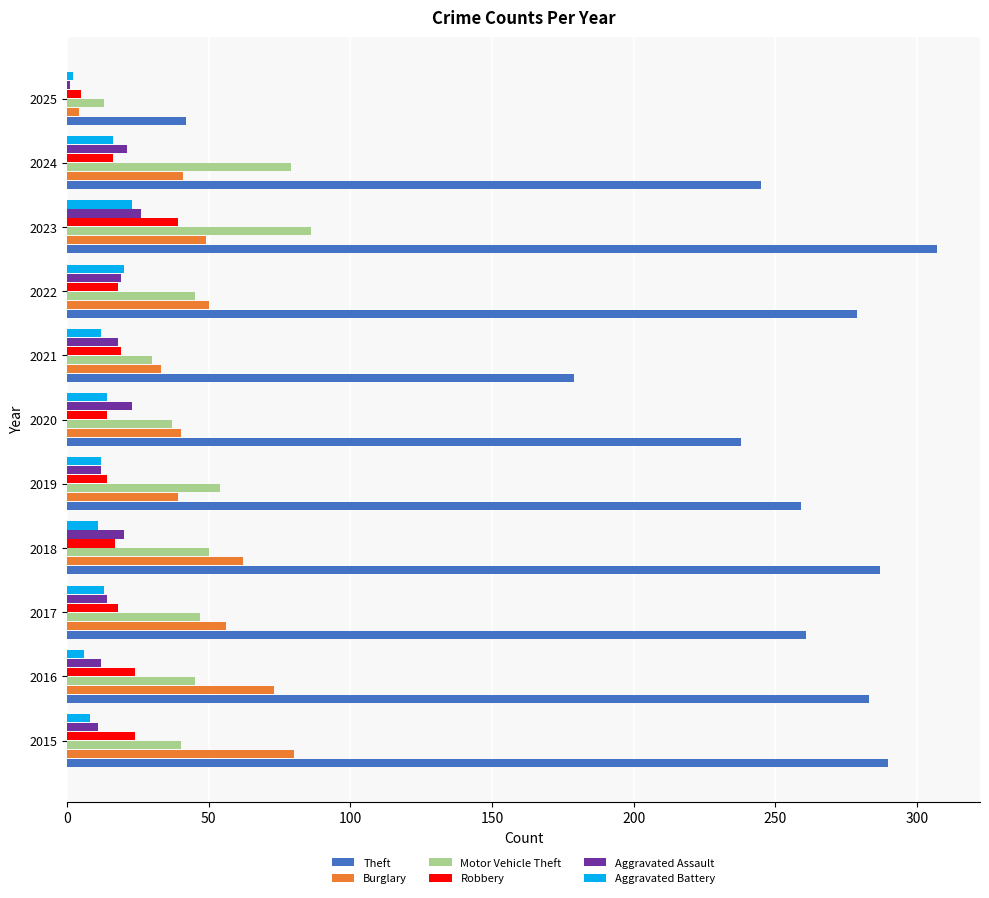

Which label corresponds to the largest value in the chart?

2023